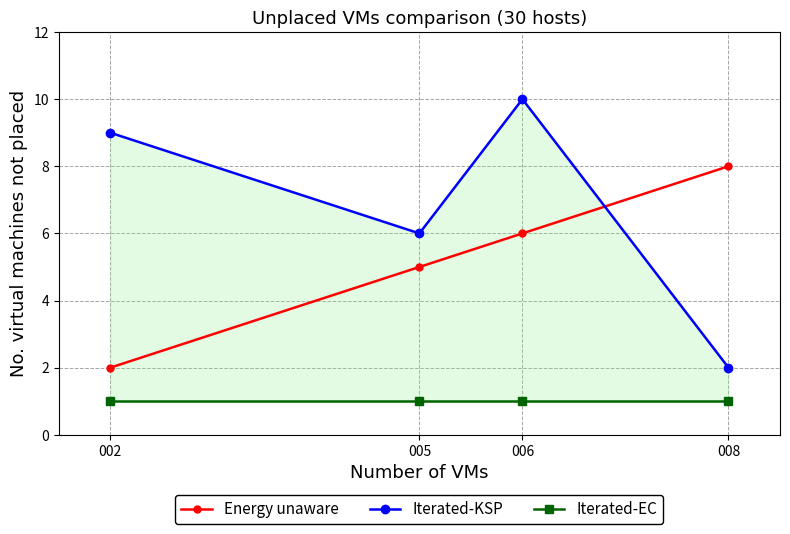

Is this an area chart (filled region under the line)?

No